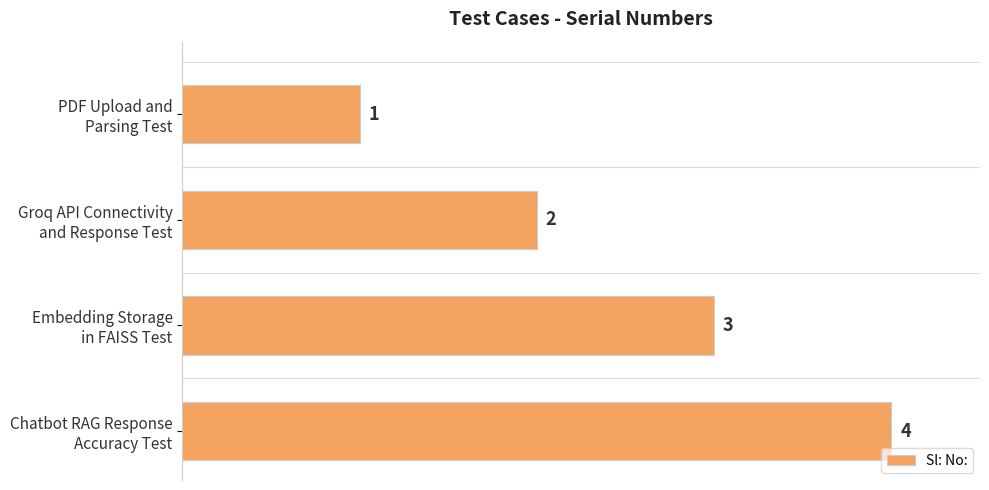

What is the difference between the maximum and minimum values?

3